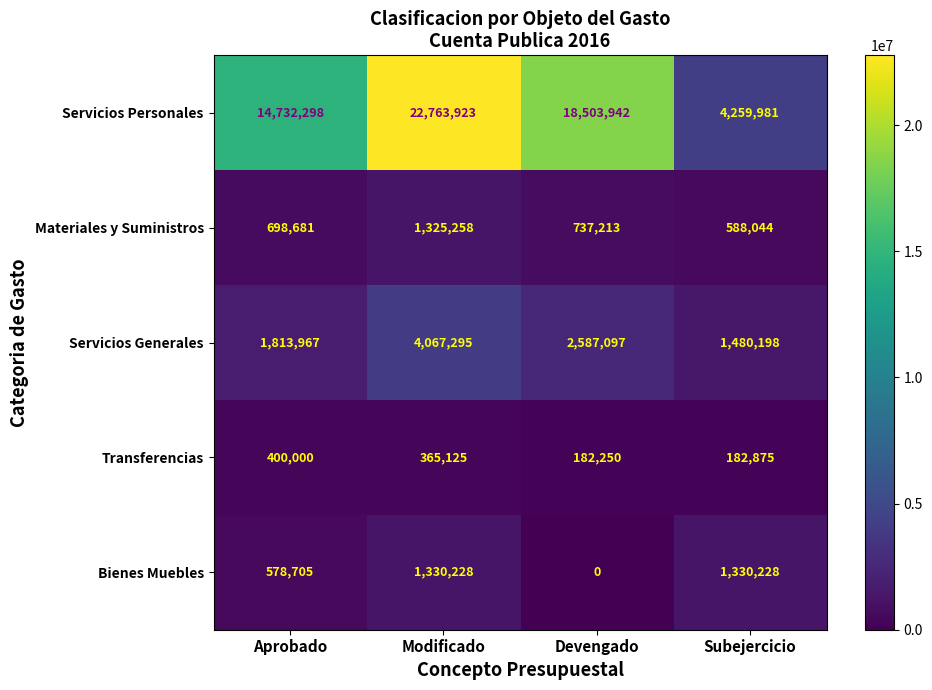

Reading left to right, list all the values displayed in this chart.

Servicios Personales: Aprobado=14732298	Modificado=22763923	Devengado=18503942	Subejercicio=4259981
Materiales y Suministros: Aprobado=698681	Modificado=1325258	Devengado=737213	Subejercicio=588044
Servicios Generales: Aprobado=1813967	Modificado=4067295	Devengado=2587097	Subejercicio=1480198
Transferencias: Aprobado=400000	Modificado=365125	Devengado=182250	Subejercicio=182875
Bienes Muebles: Aprobado=578705	Modificado=1330228	Devengado=0	Subejercicio=1330228